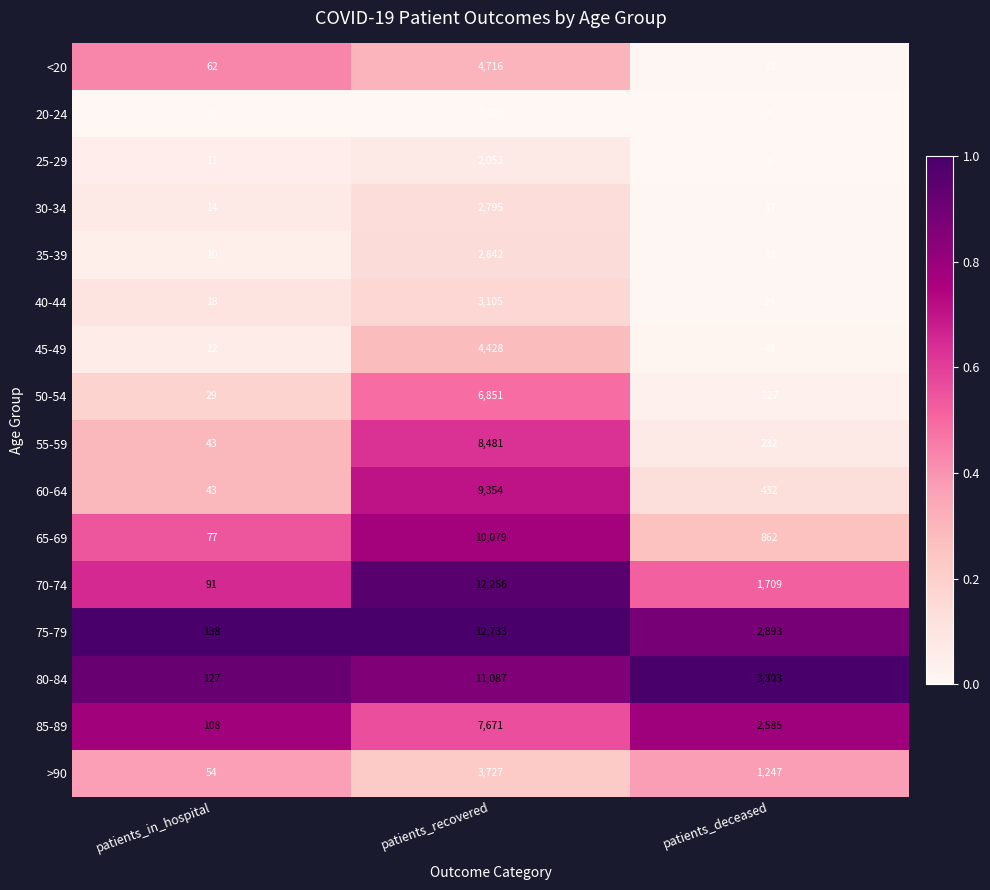

Count the 20-24 values in the range 4 to 1200.

3